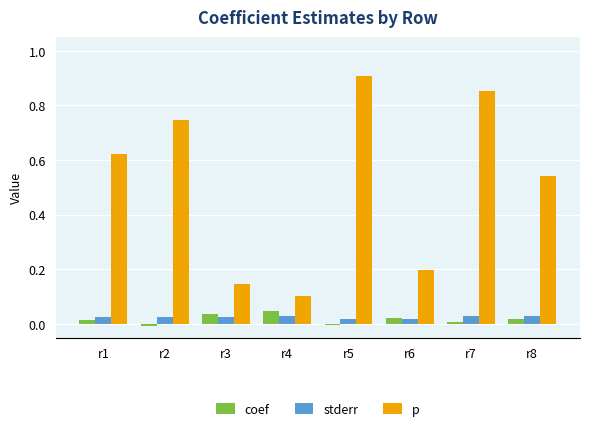

Between r5 and r6, which series saw the biggest shift?

p